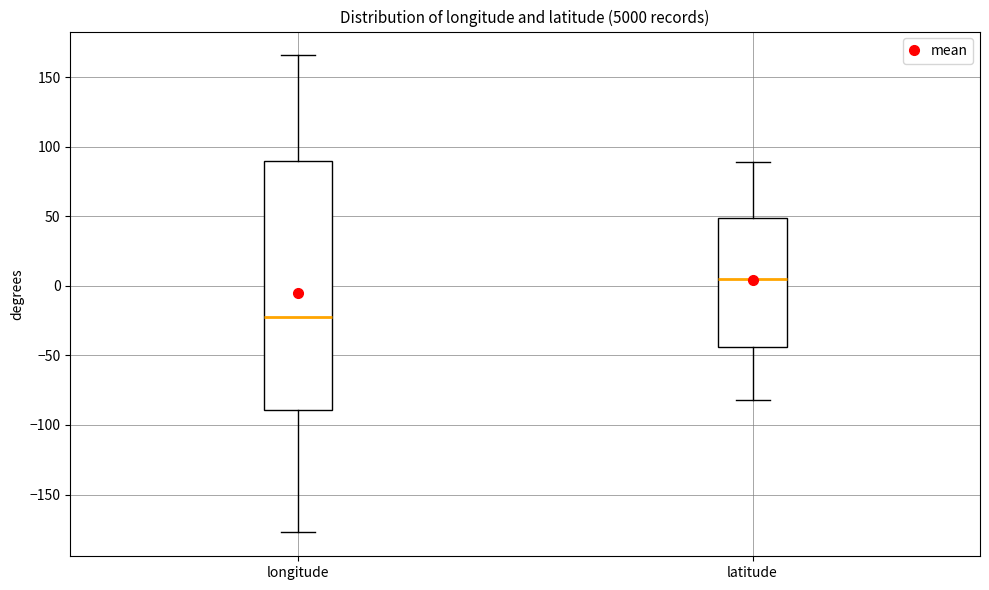

Reading left to right, read every box against the y-axis: the position of its median line, the range the box covers, and the ends of its whiskers. The values are not printed on the chart, so give them approximately, as read against the axis.

longitude: median -20, box -90 to 90, whiskers -175 to 165
latitude: median 5, box -45 to 50, whiskers -80 to 90